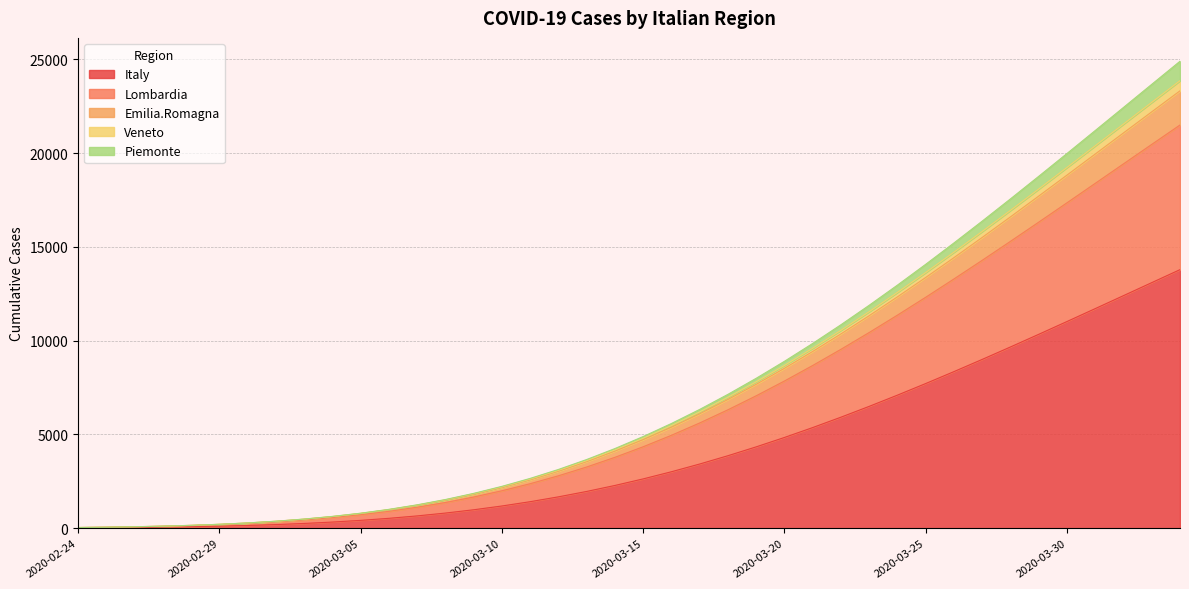

True or false: Emilia.Romagna and Lombardia intersect in this chart.

False